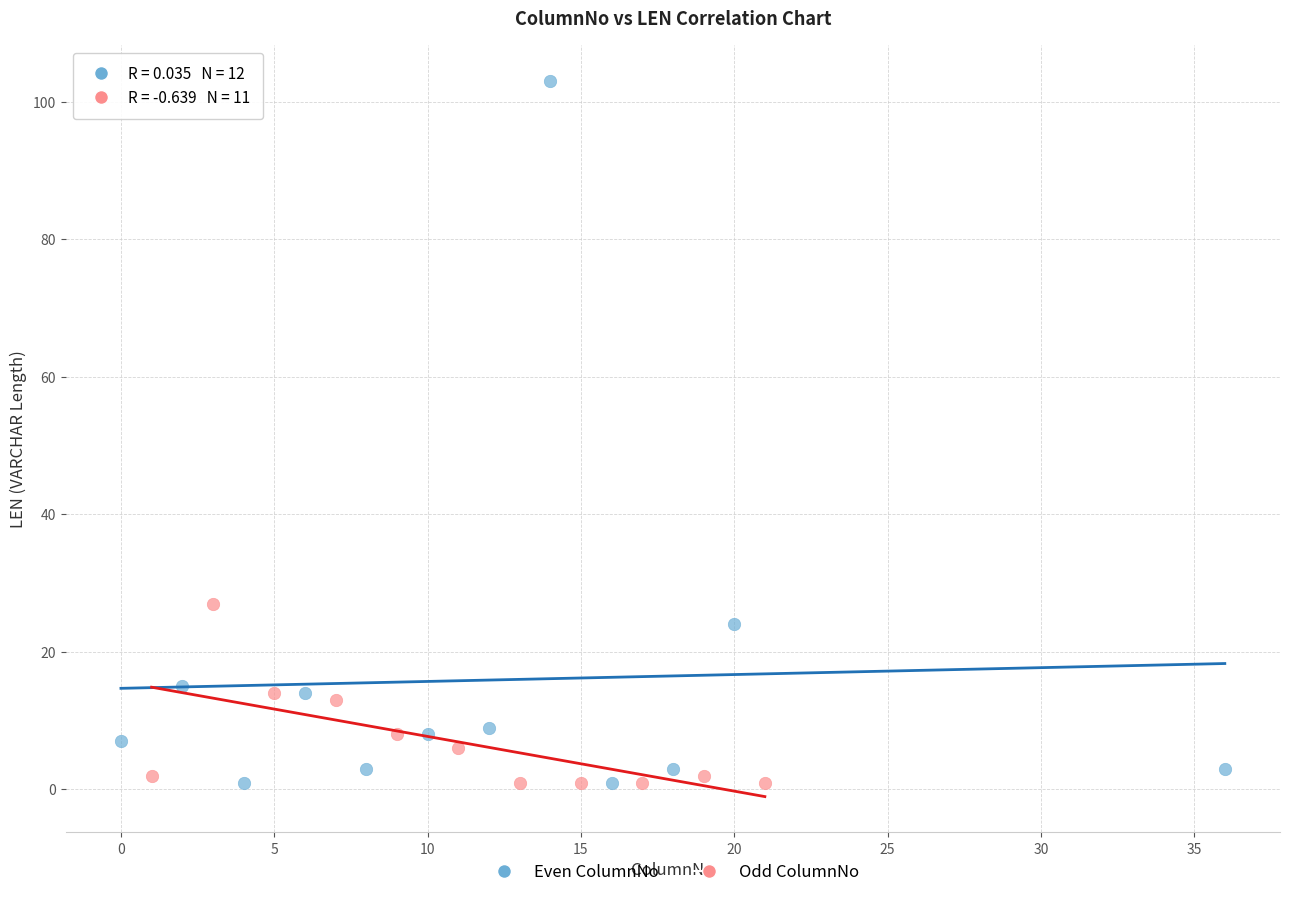

What are all the series names shown in the legend?

Even ColumnNo, Odd ColumnNo